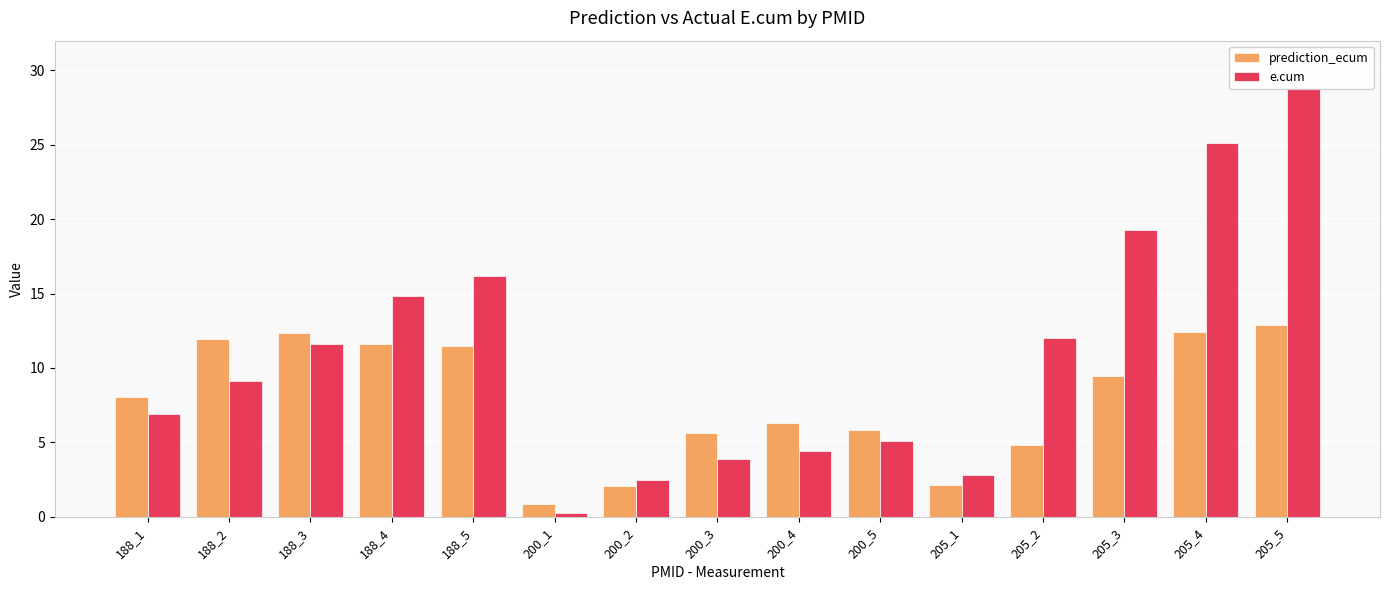

Rank the series by their maximum value, from highest to lowest.

e.cum, prediction_ecum